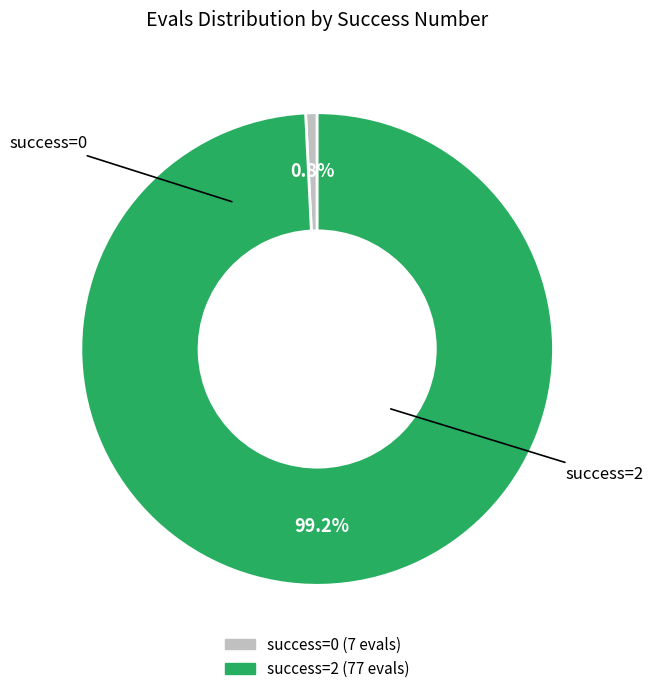

Does any single category account for the majority?

Yes